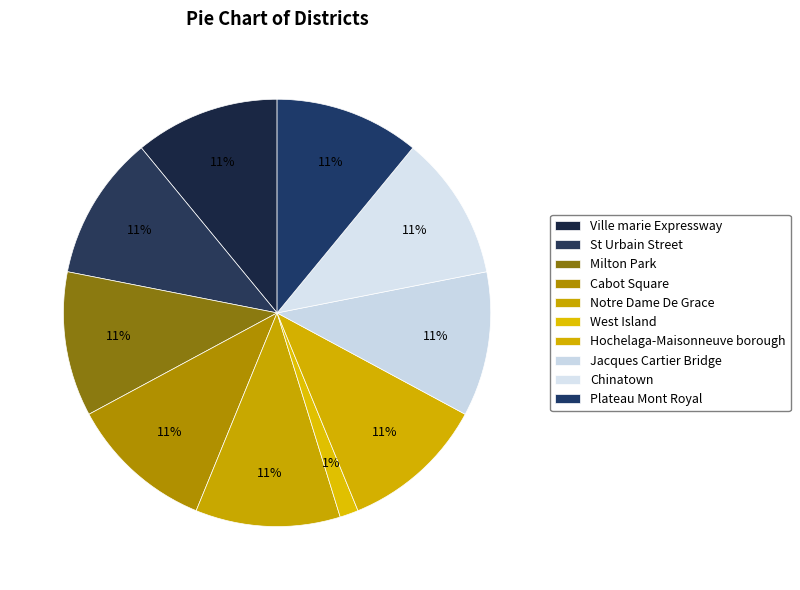

How many slices are in this pie chart?

10